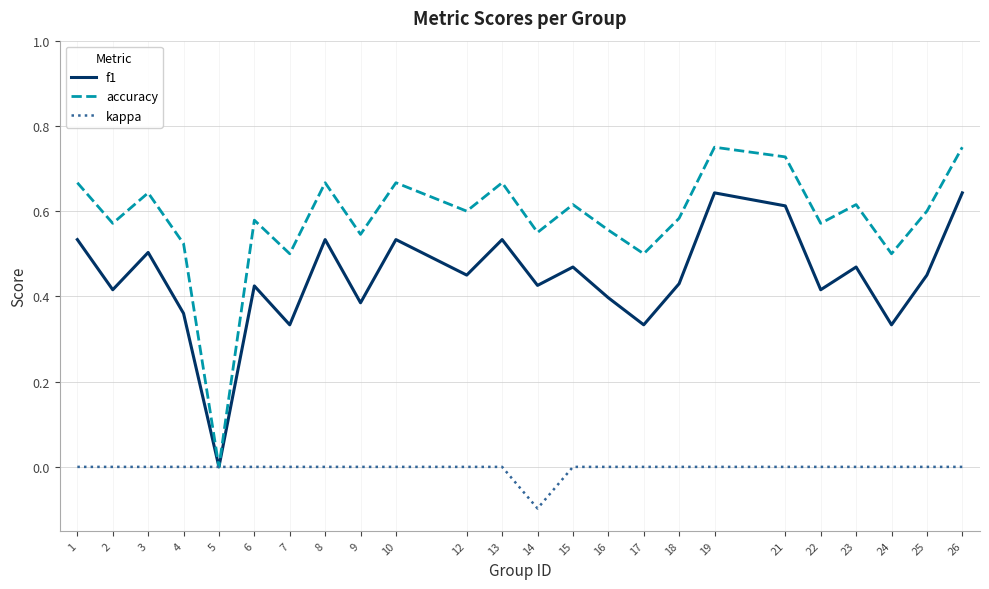

Does the chart have visible grid lines?

Yes